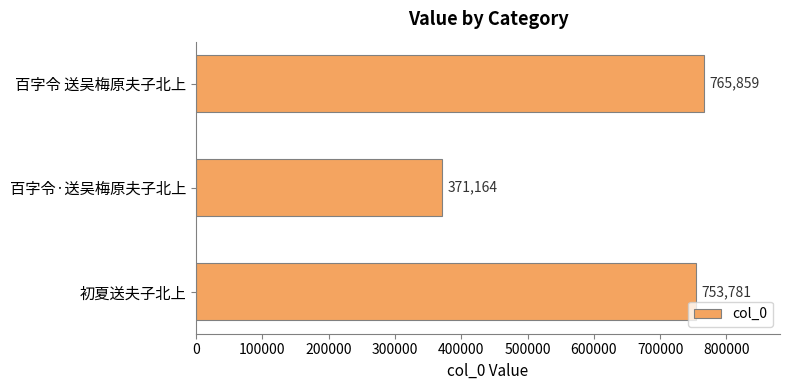

Which label corresponds to the smallest value in the chart?

百字令·送吴梅原夫子北上